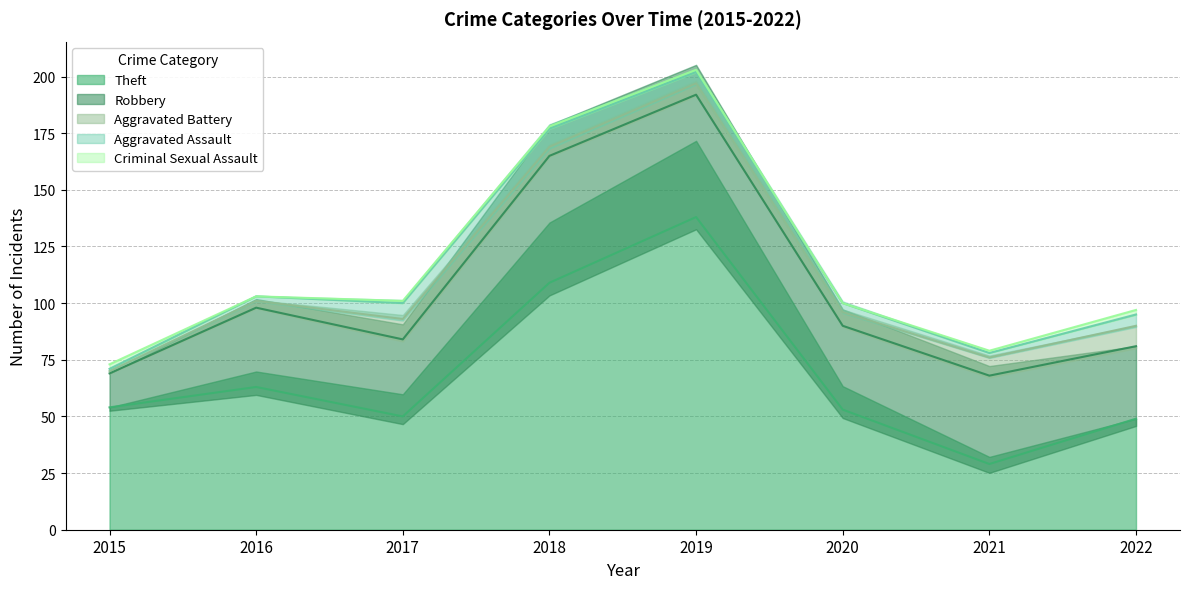

What is the sum of the Theft values at 2021 and 2019?

167